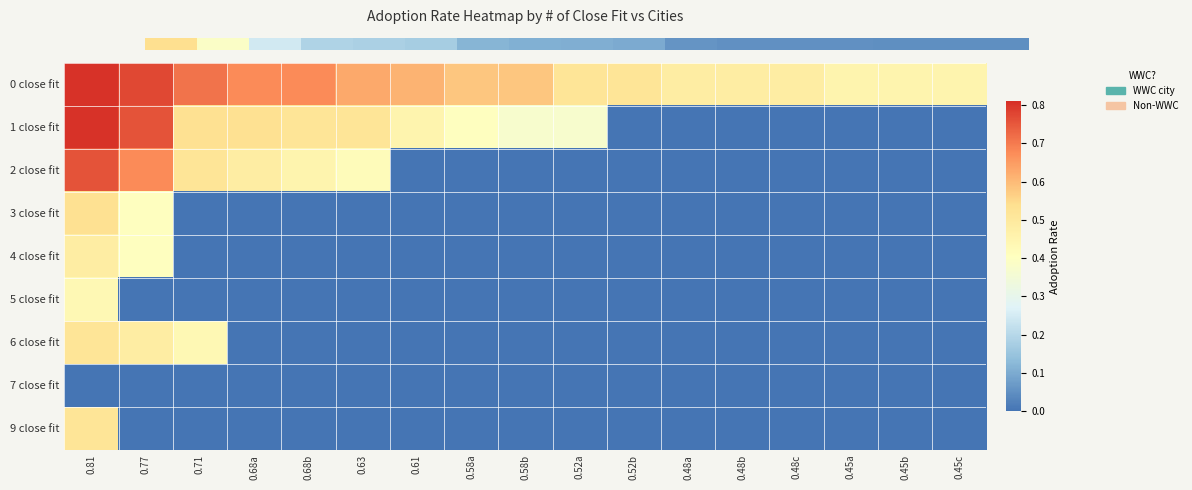

Rank the series by their maximum value, from lowest to highest.

7 close fit, 5 close fit, 4 close fit, 6 close fit, 9 close fit, 3 close fit, 0.0, 2 close fit, 1 close fit